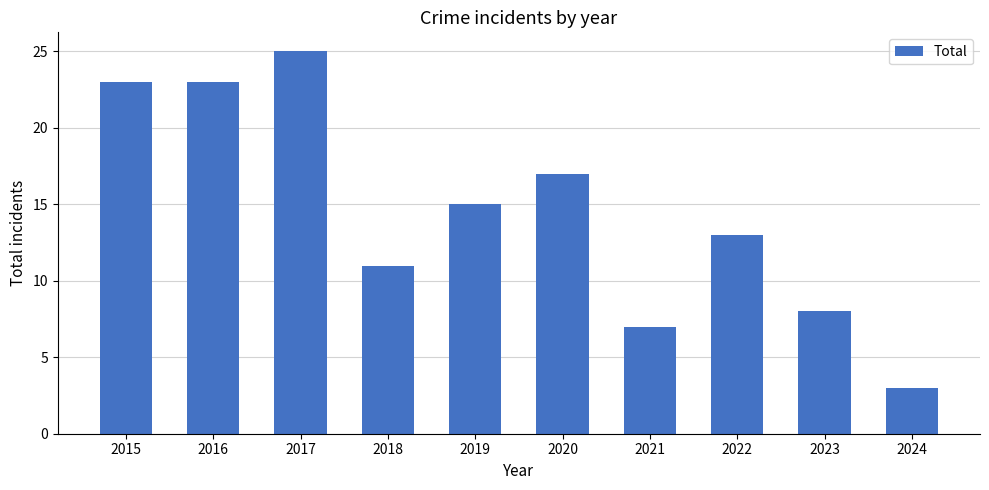

What is the value of the 6th bar from the left?

17